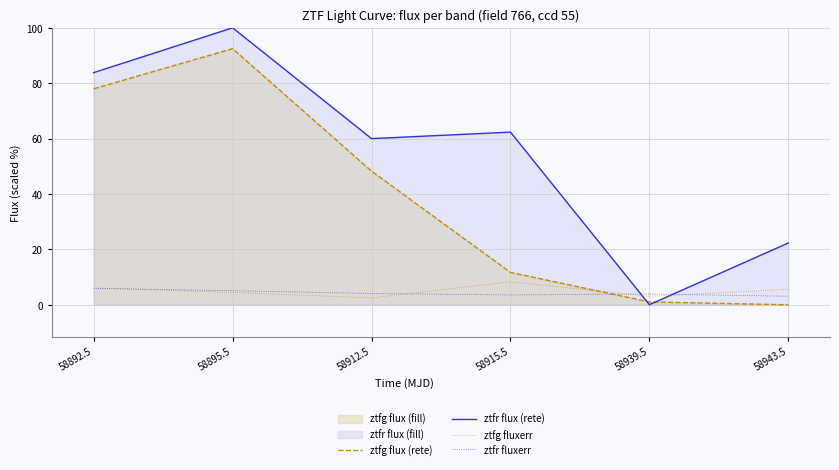

The value of ztfg flux (rete) at 58912.5 is 48.3. True or false?

True